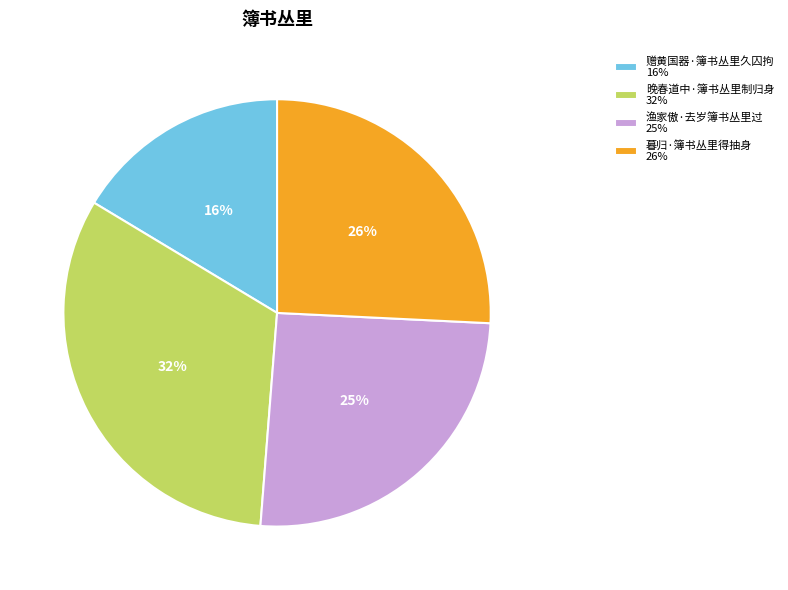

To the nearest percent, what is the difference between the largest and smallest slice percentages?

16%